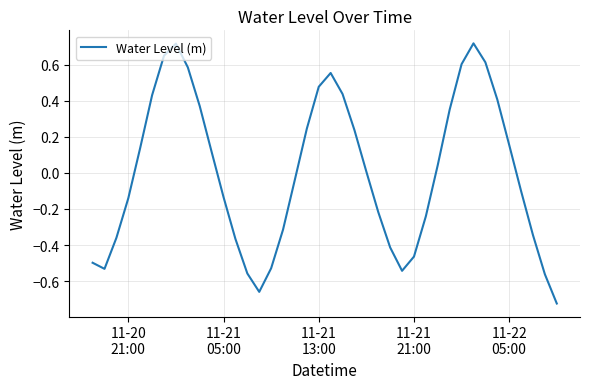

What is the difference between the maximum and minimum values?

1.4